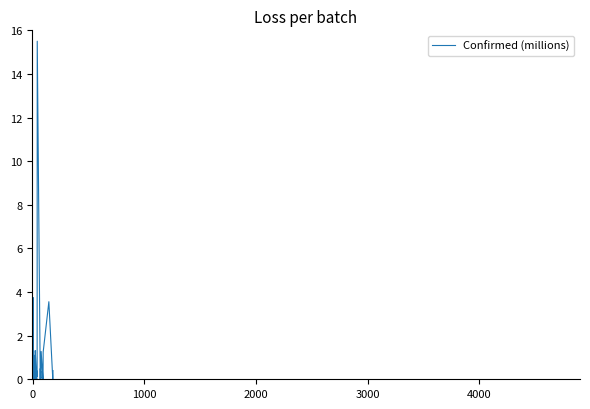

What is the maximum value shown in the chart?

15.5